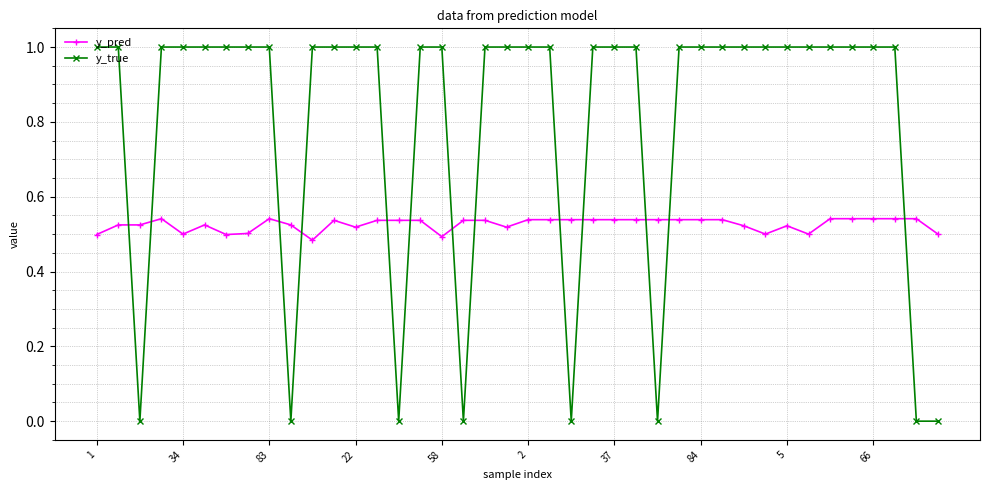

What is the sum of all y_pred values?

21.1